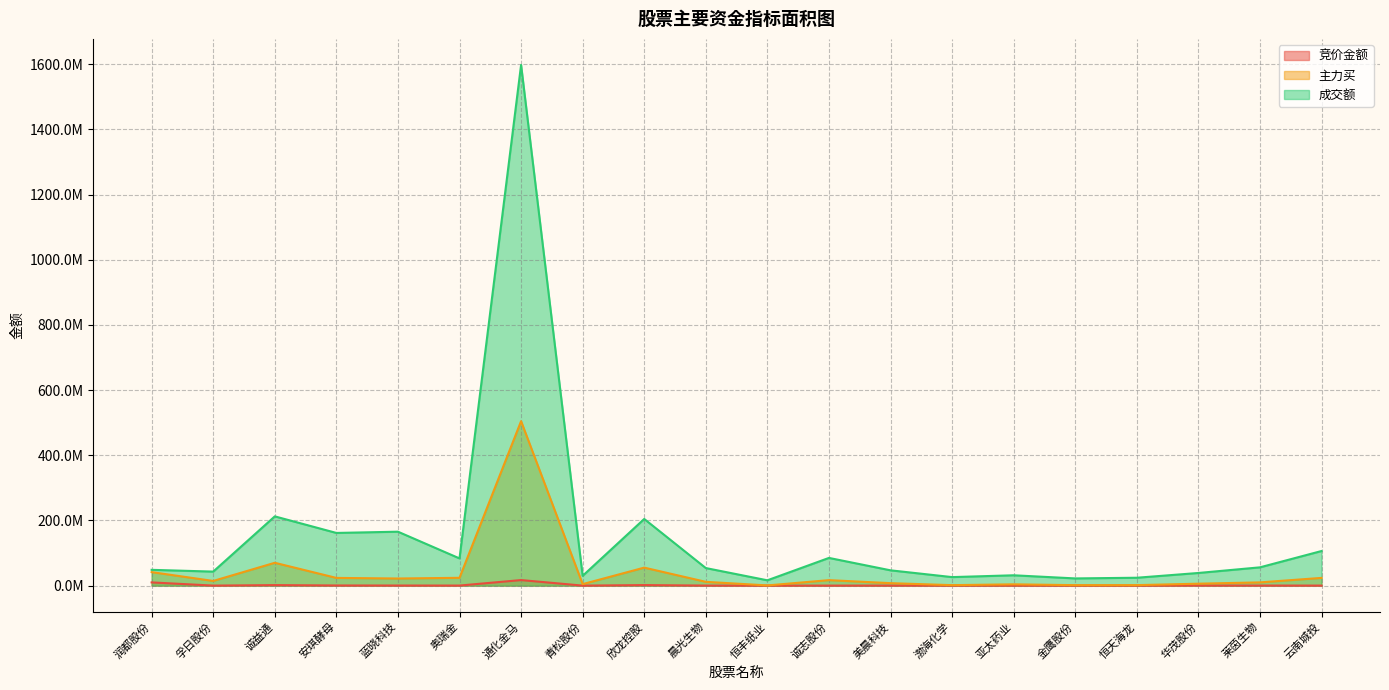

List the series in order of their overall mean, highest first.

成交额, 主力买, 竞价金额